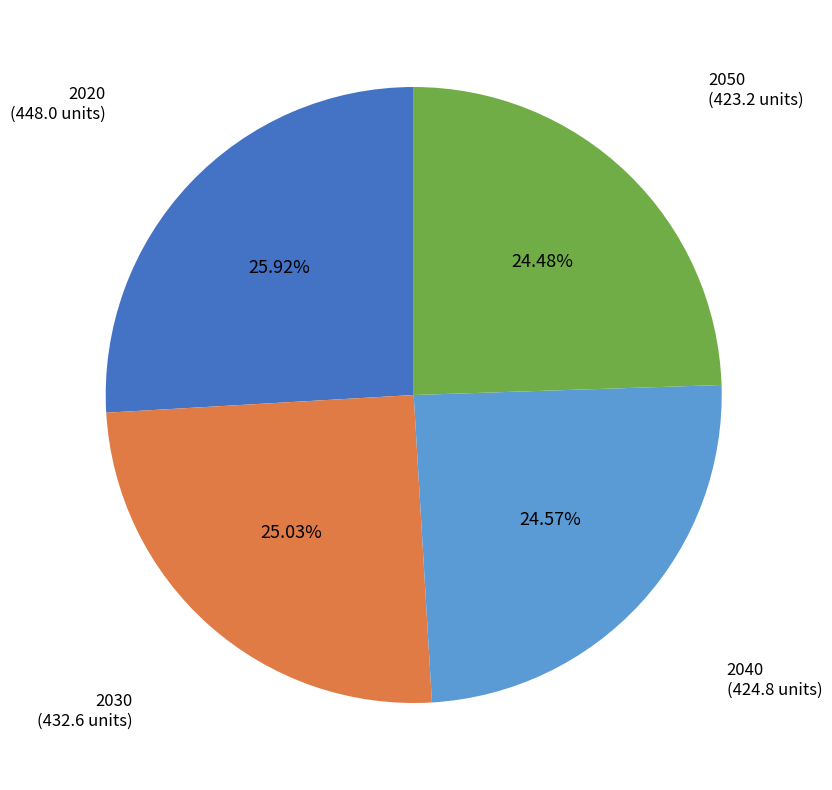

What percentage is the 2050 slice, to the nearest percent?

24%